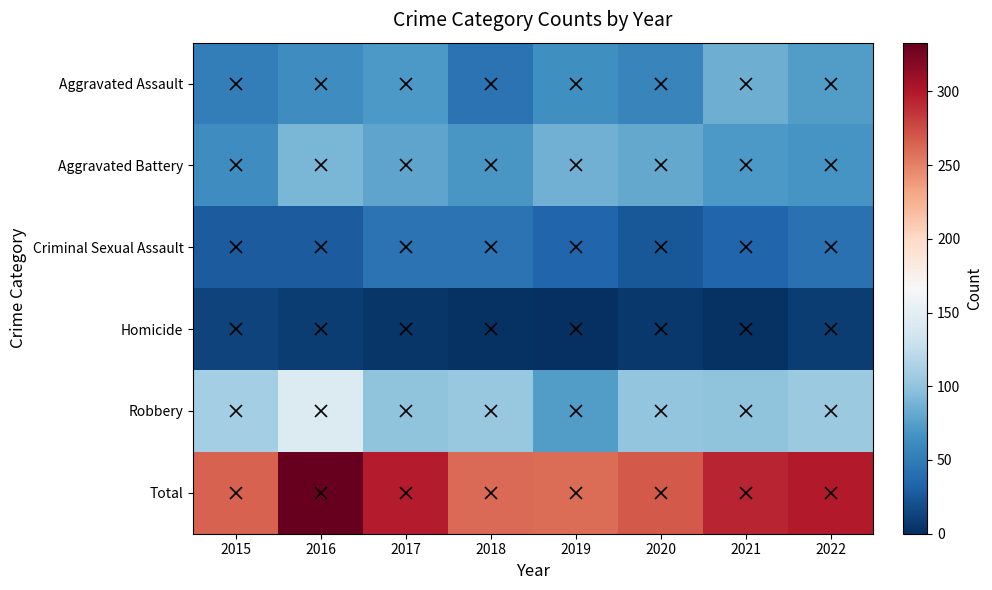

What is the difference between the Aggravated Assault values at 2020 and 2022?

18